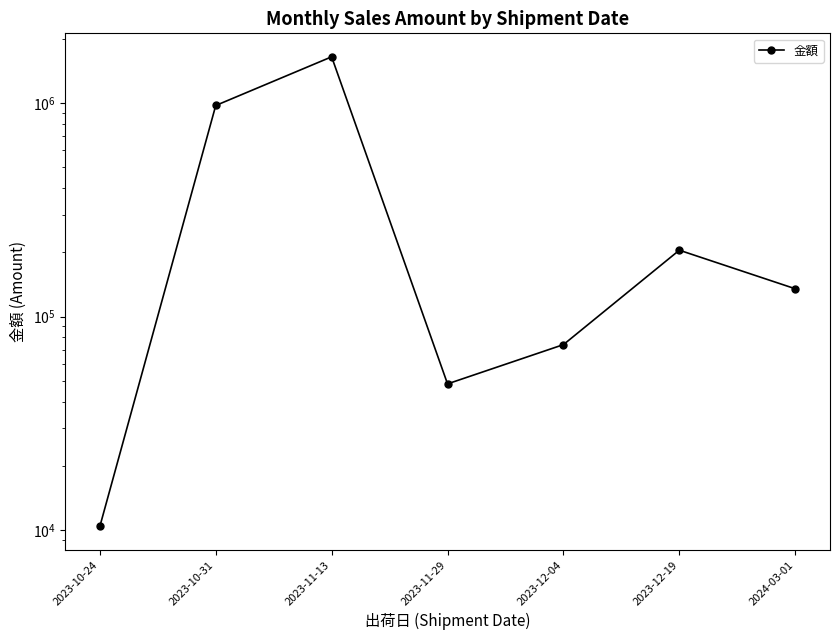

Reading right to left, list all the values displayed in this chart.

2024-03-01=135000	2023-12-19=204600	2023-12-04=73900	2023-11-29=48400	2023-11-13=1646500	2023-10-31=974000	2023-10-24=10400